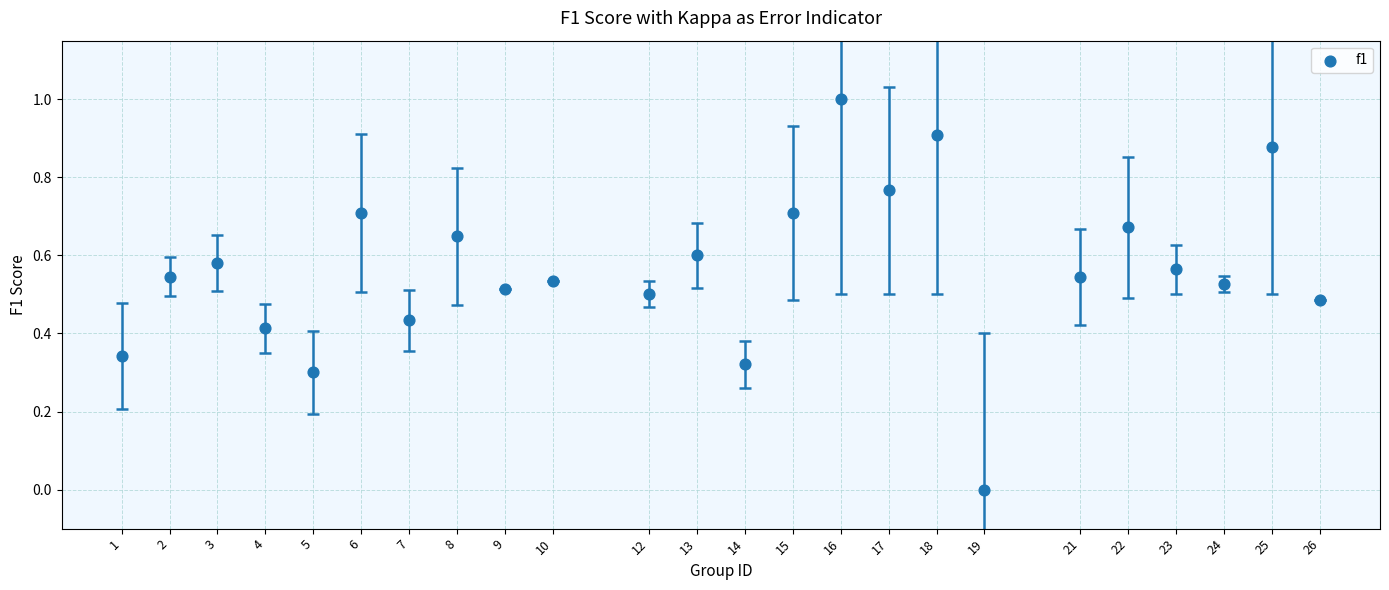

What is the range of Y values (max minus min)?

1.0